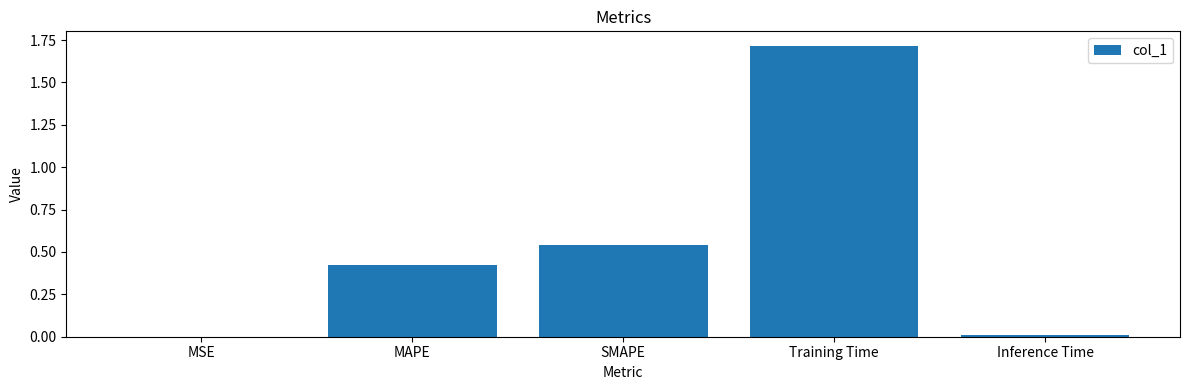

What is the sum of all values?

2.7